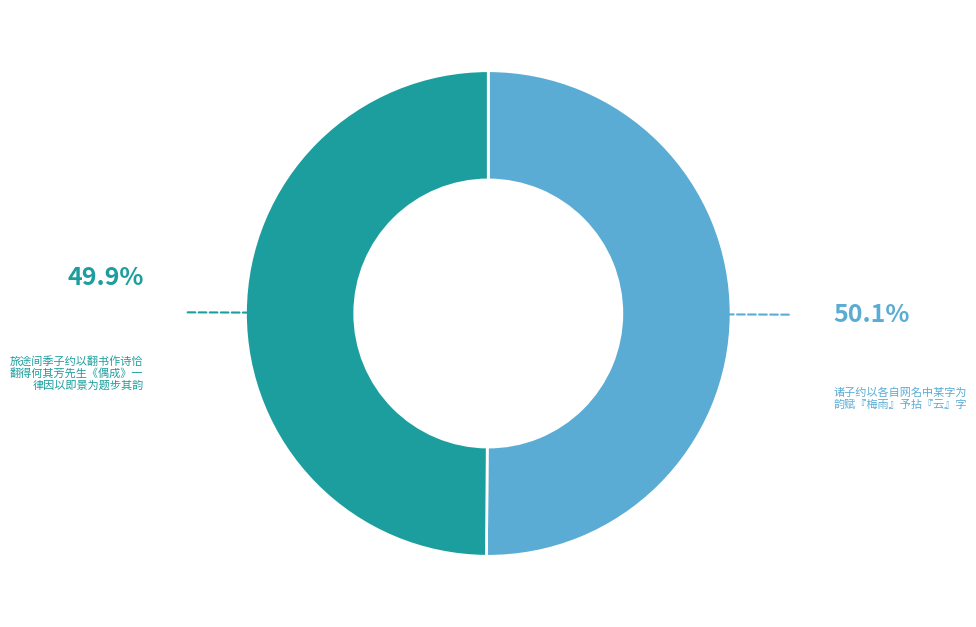

Which category accounts for the majority?

诸子约以各自网名中某字为韵赋『梅雨』予拈『云』字